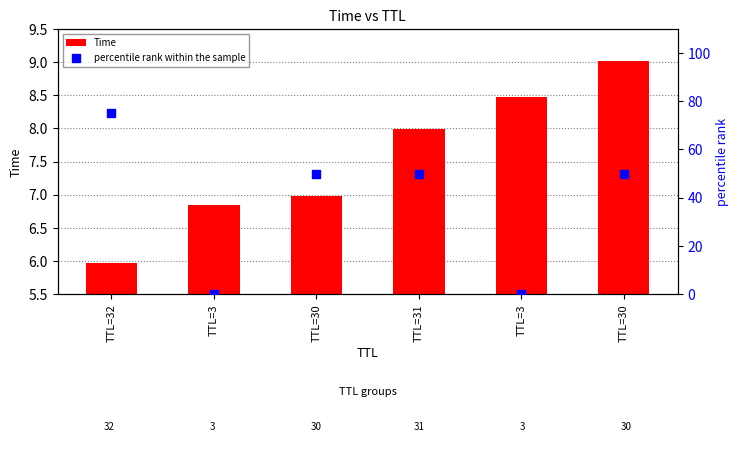

What are all the series names shown in the legend?

Time, percentile rank within the sample